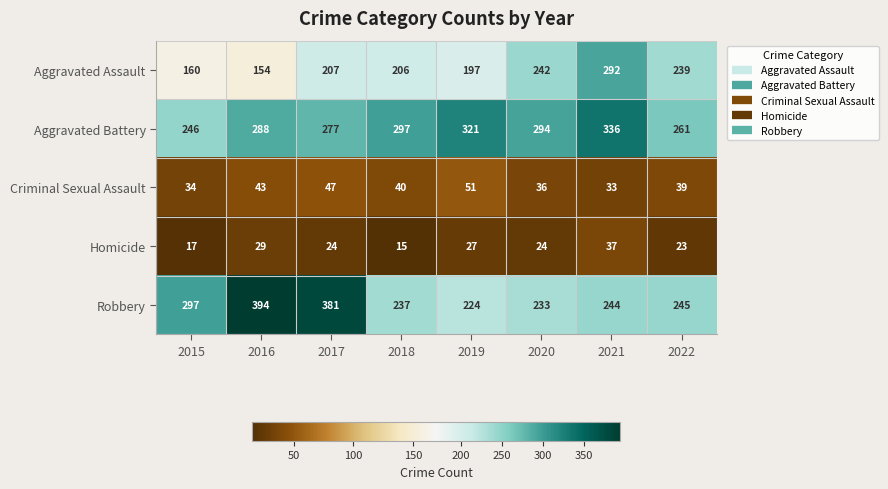

At which label is Aggravated Assault closest to 223?

2017